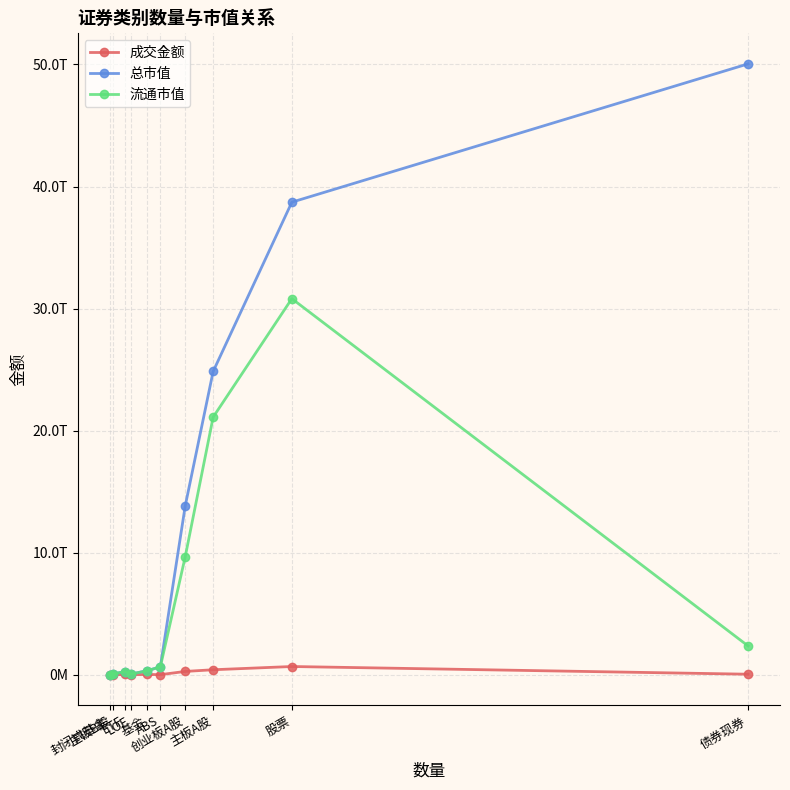

What is the sum of the 总市值 values at 主板B股 and 基金?

373728623438.1